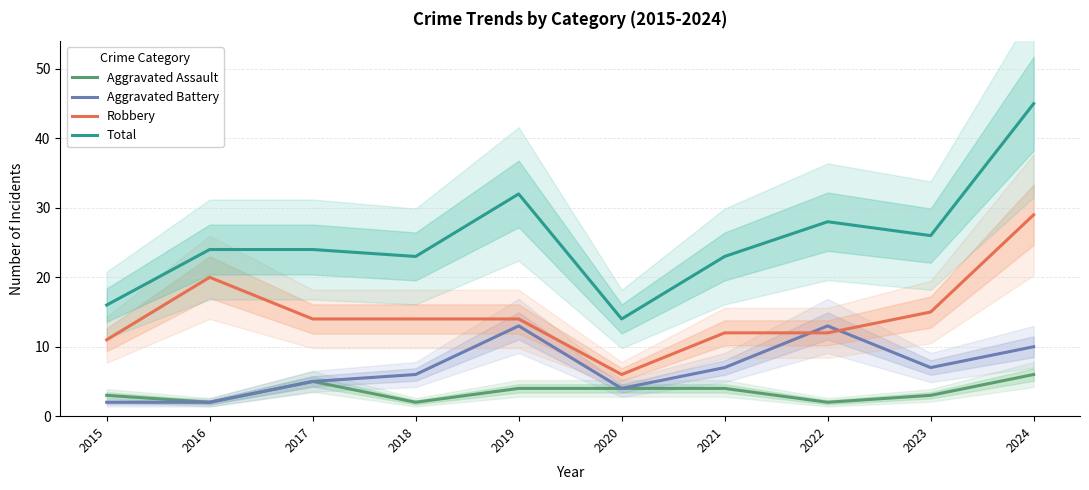

Which category has the lowest value in the Aggravated Battery series?

2015